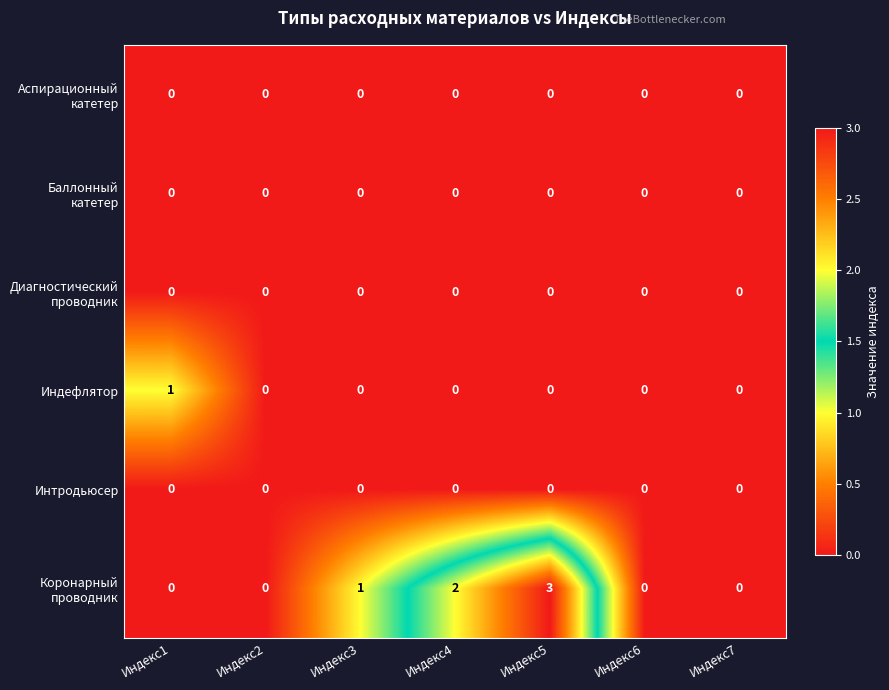

Which series changed the most between Индекс1 and Индекс2?

Индефлятор